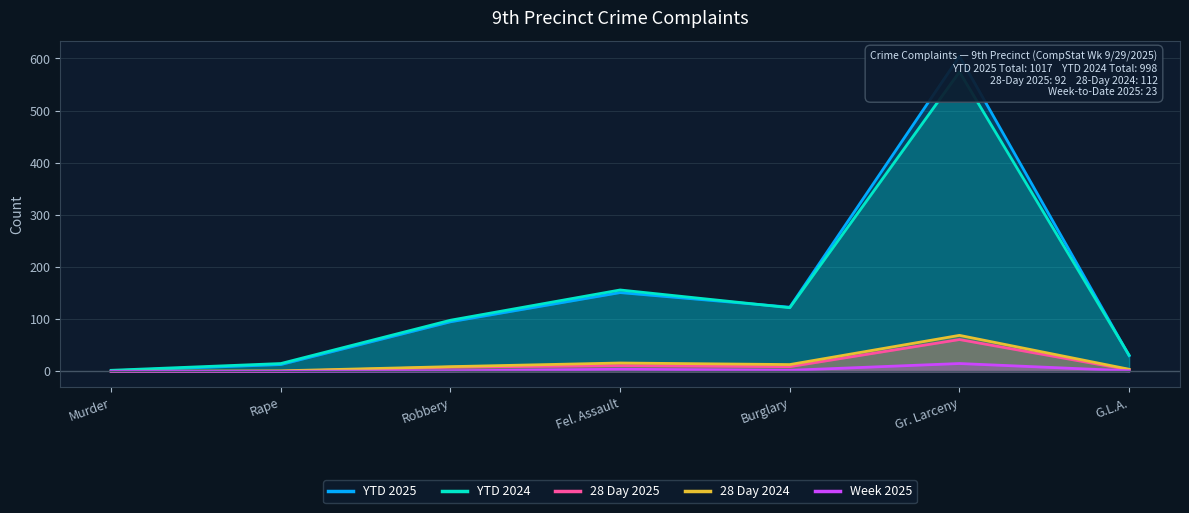

True or false: Week 2025 and 28 Day 2025 intersect in this chart.

False